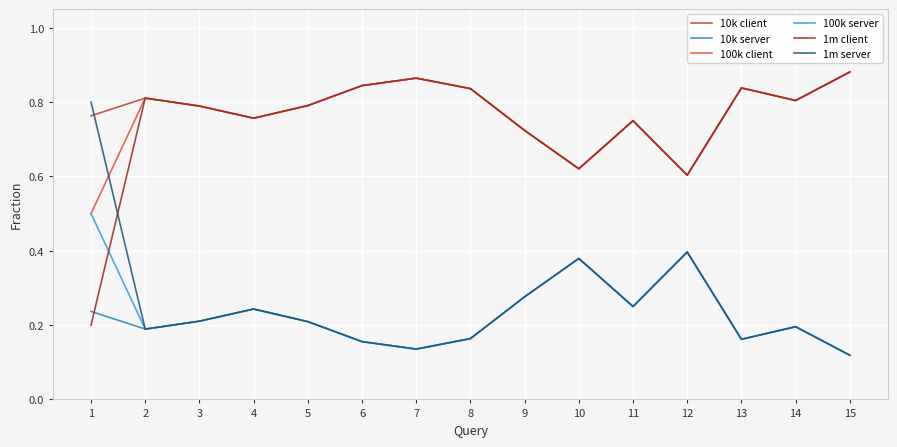

True or false: 10k client and 10k server cross at least once.

False